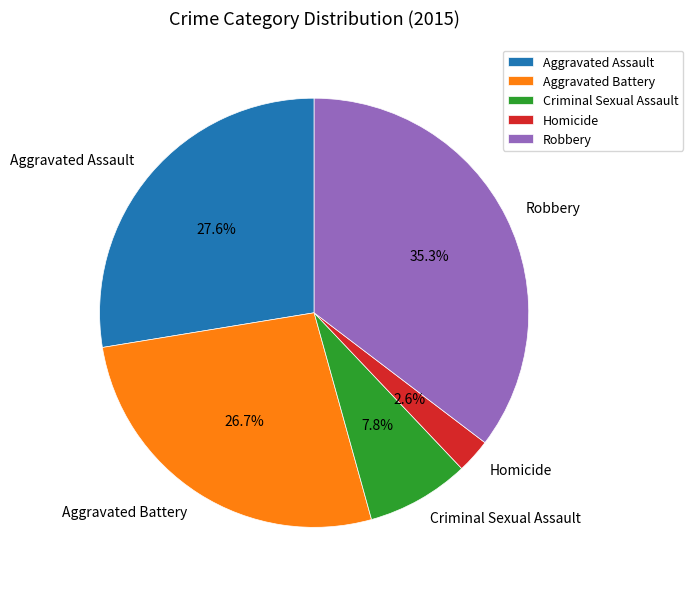

Combined, what portion of the pie is Criminal Sexual Assault and Aggravated Battery?

34.5%